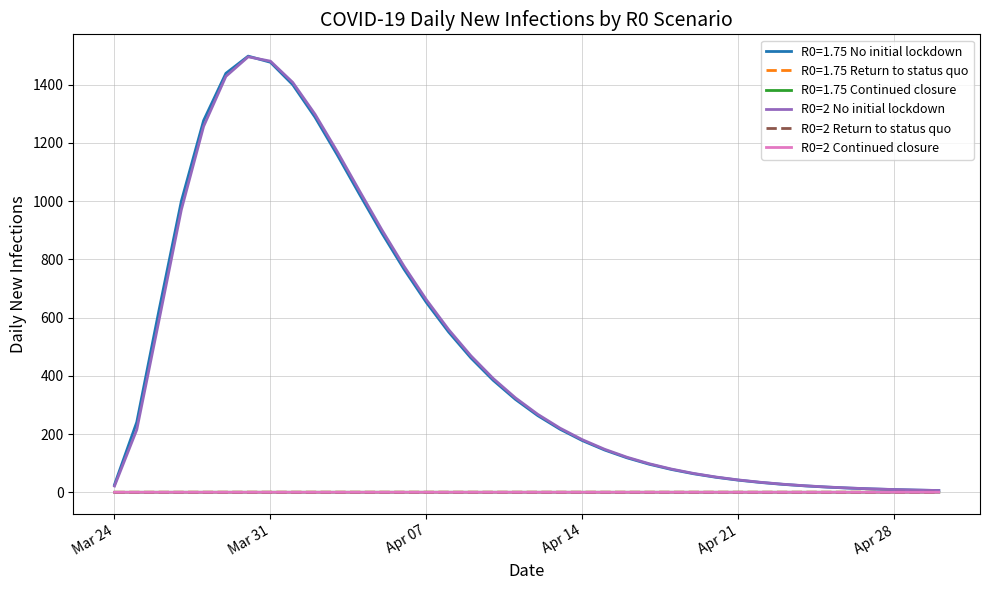

Does the chart have visible grid lines?

Yes